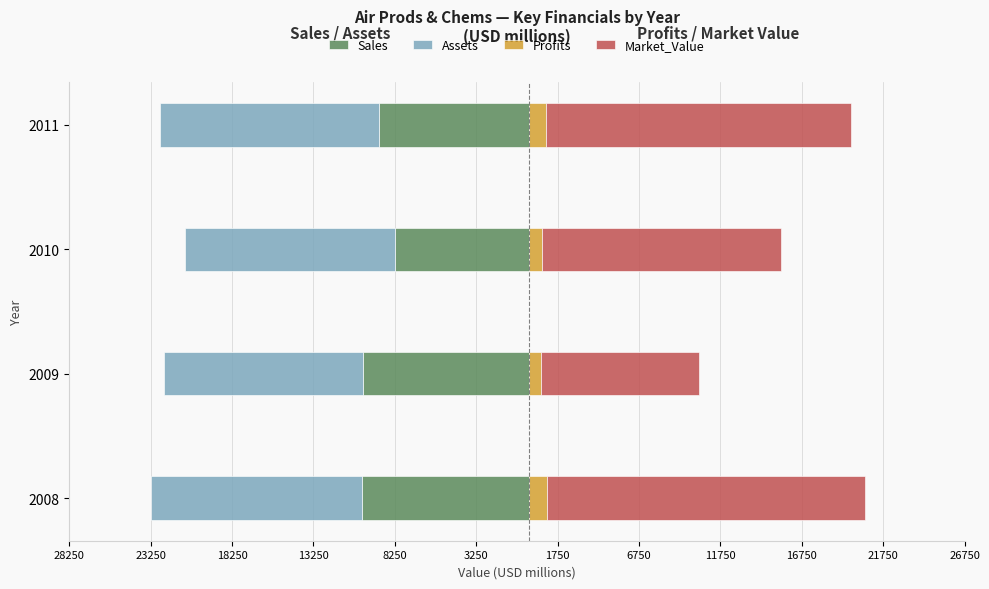

What is the average value of the Market_Value series?

15665.5